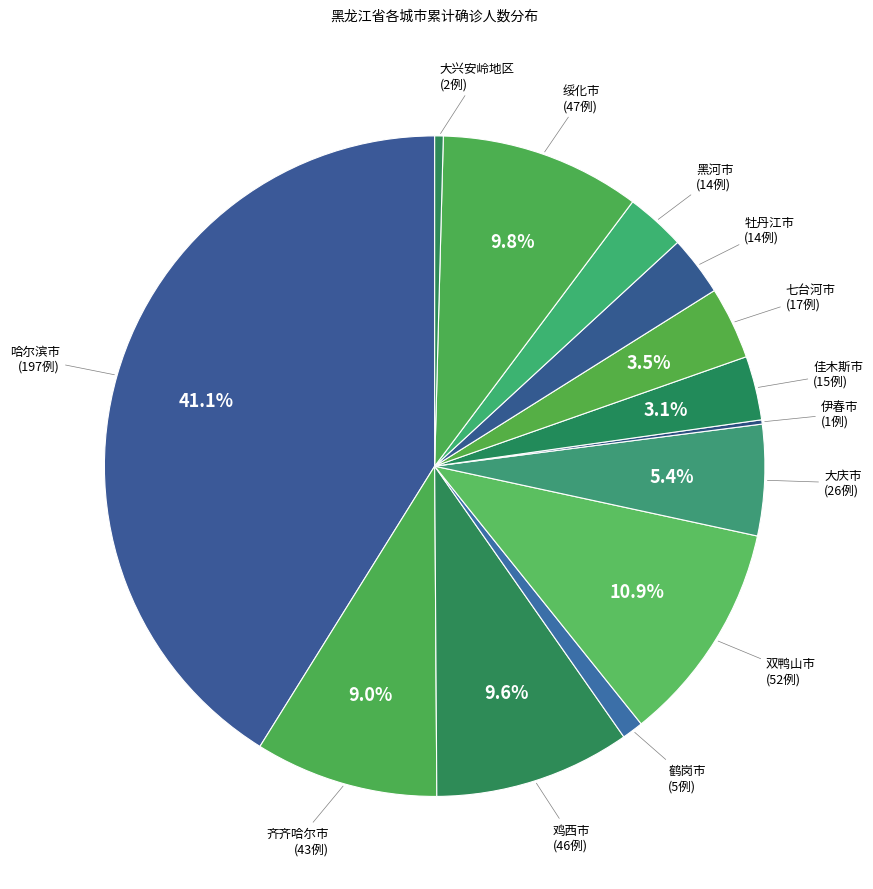

To the nearest percent, what is the combined percentage of 鸡西市 and 绥化市?

19%